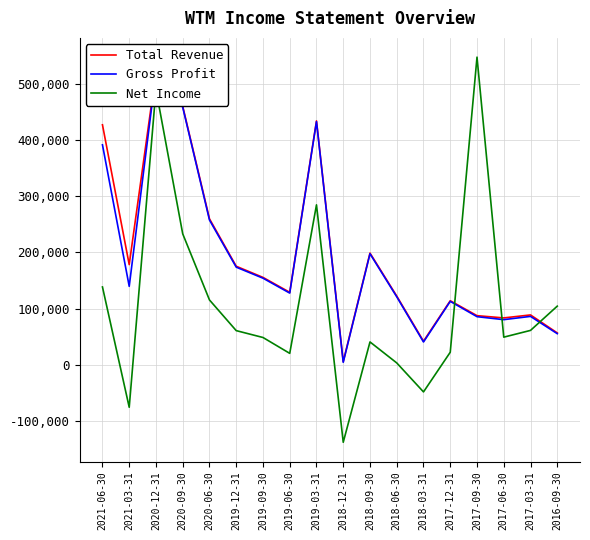

What are all the series names shown in the legend?

Total Revenue, Gross Profit, Net Income